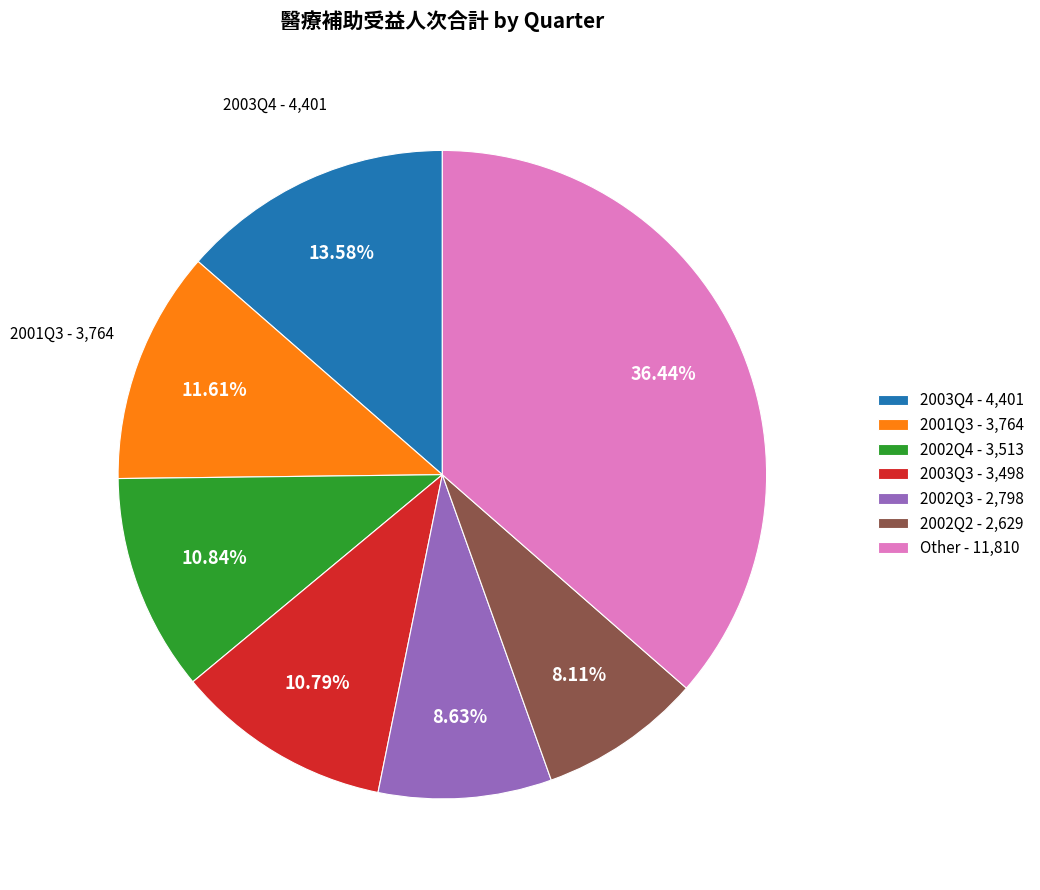

Which slice is the largest?

Other - 11,810